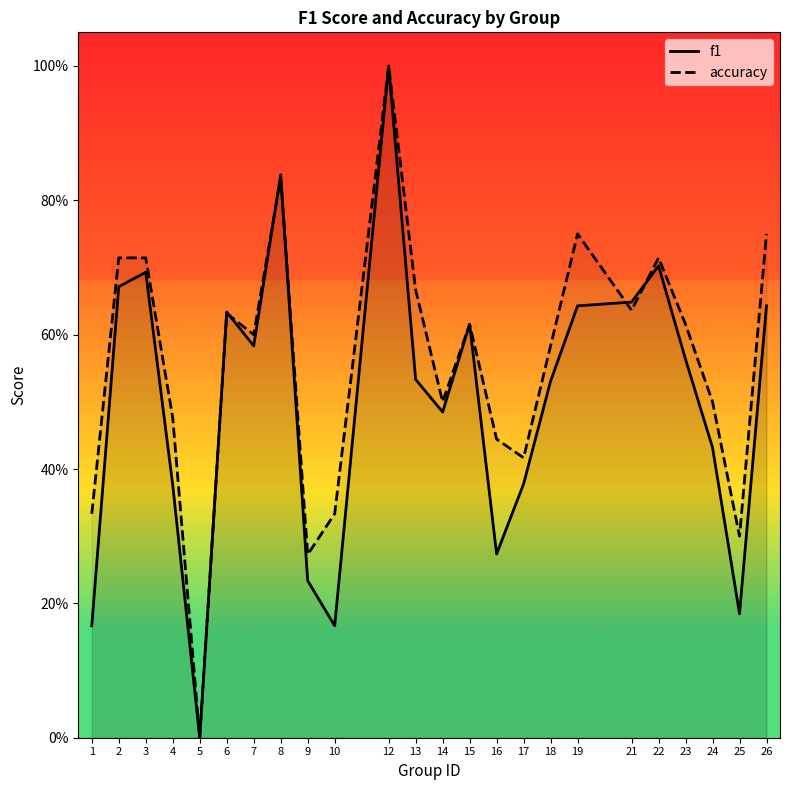

How many values in f1 are above zero?

23